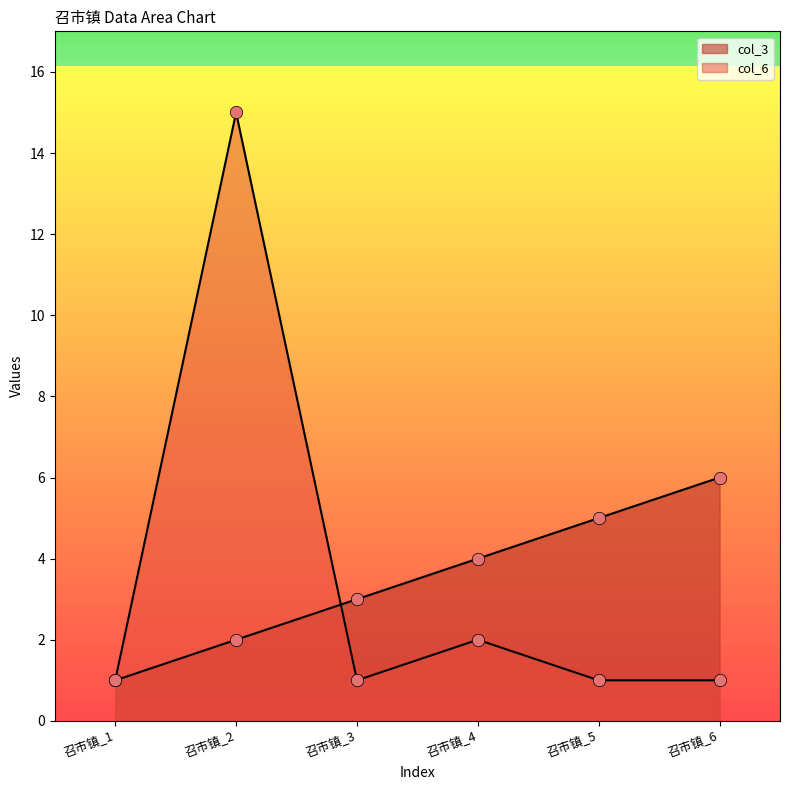

What are all the series names shown in the legend?

col_3, col_6